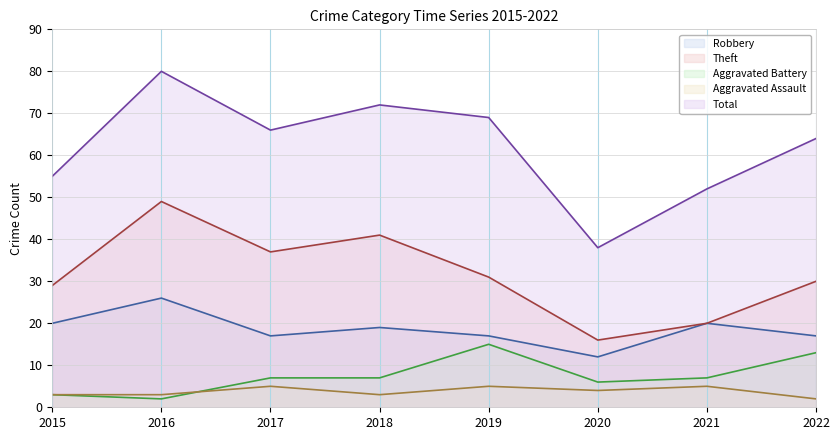

Does the chart display data point markers on the line(s)?

No